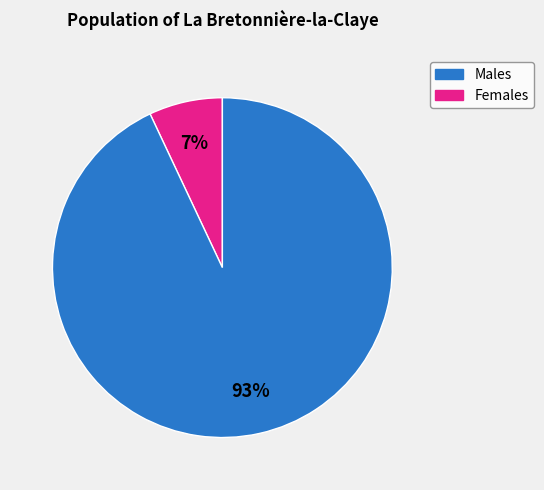

To the nearest percent, what is the difference between the largest and smallest slice percentages?

86%